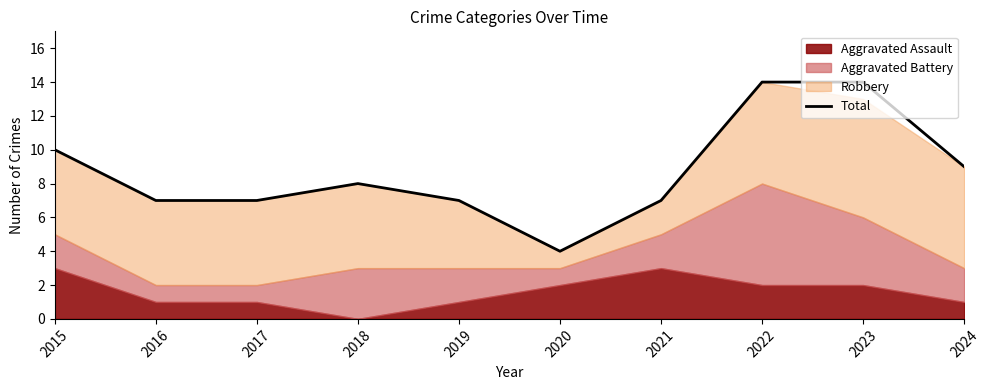

How many lines are shown in the chart?

1